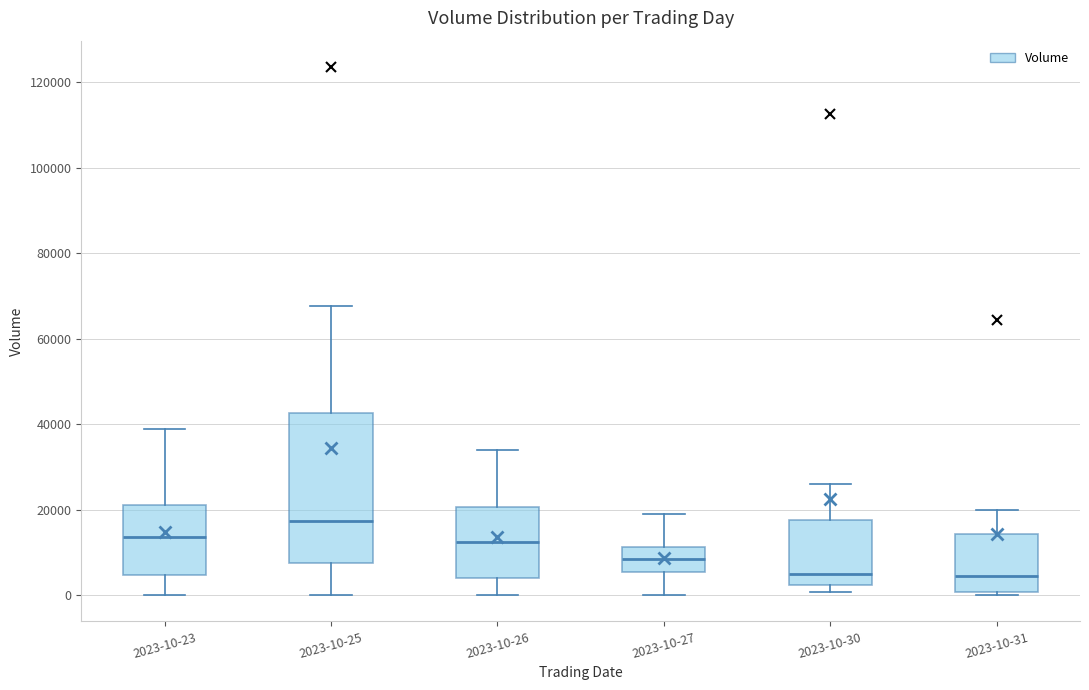

Which box is the tallest, from its lower edge to its upper edge?

2023-10-25